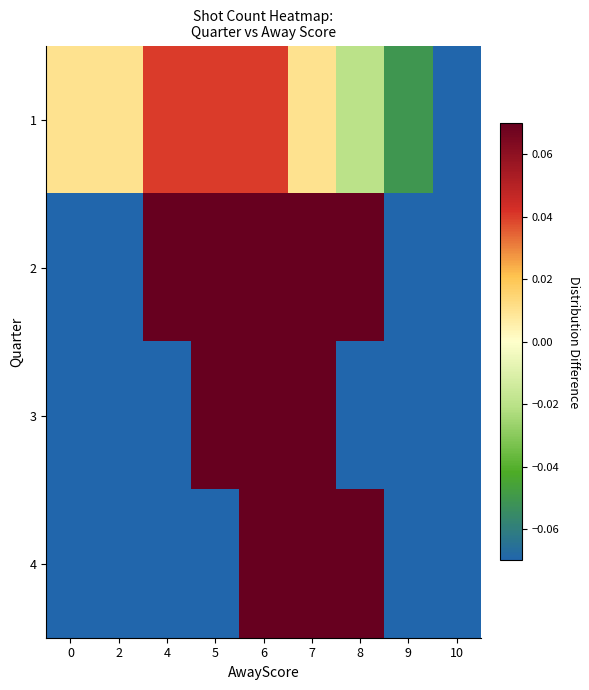

At how many categories does at least one series exceed 0?

7